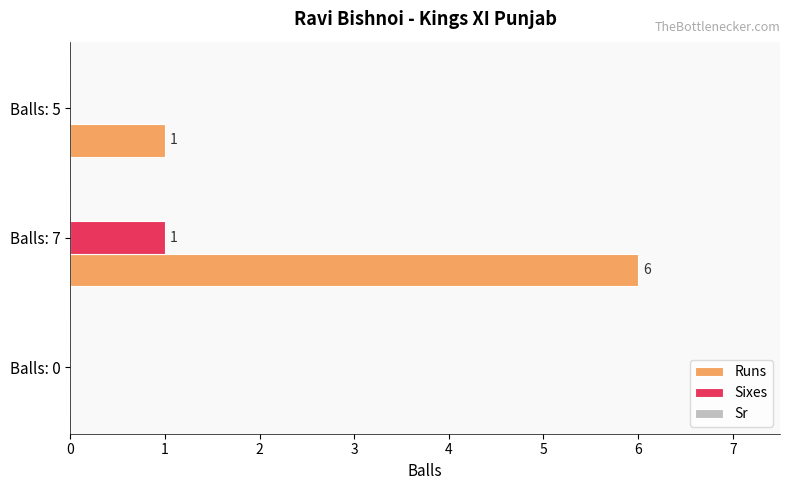

What is the greatest value displayed?

6